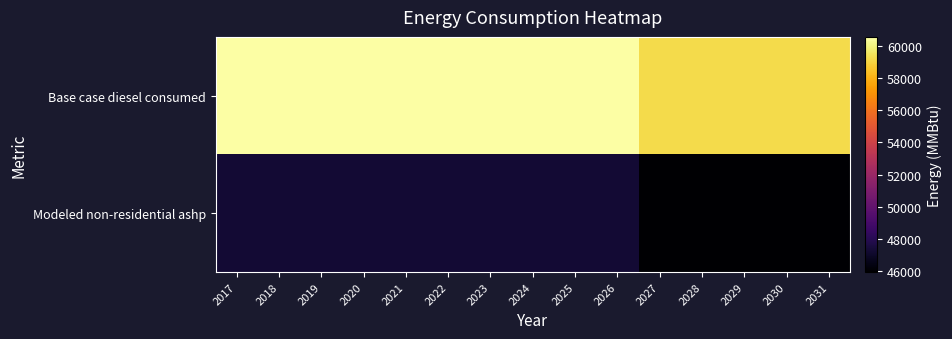

Between 2026 and 2027, which series saw the biggest shift?

Base case diesel consumed